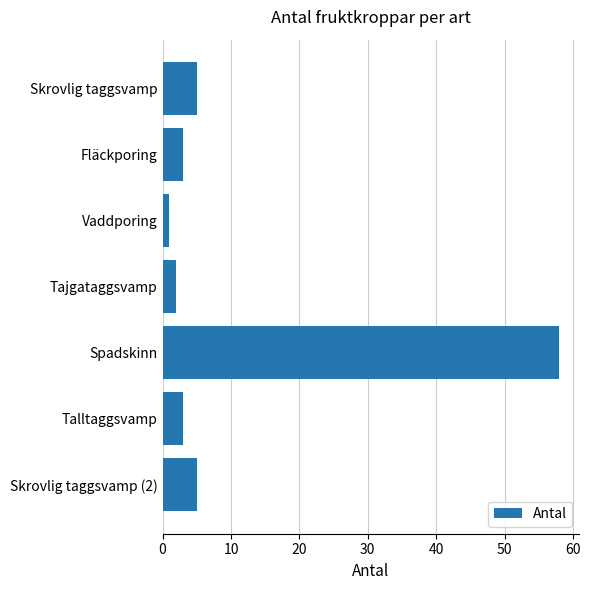

What position from the bottom is Spadskinn?

3